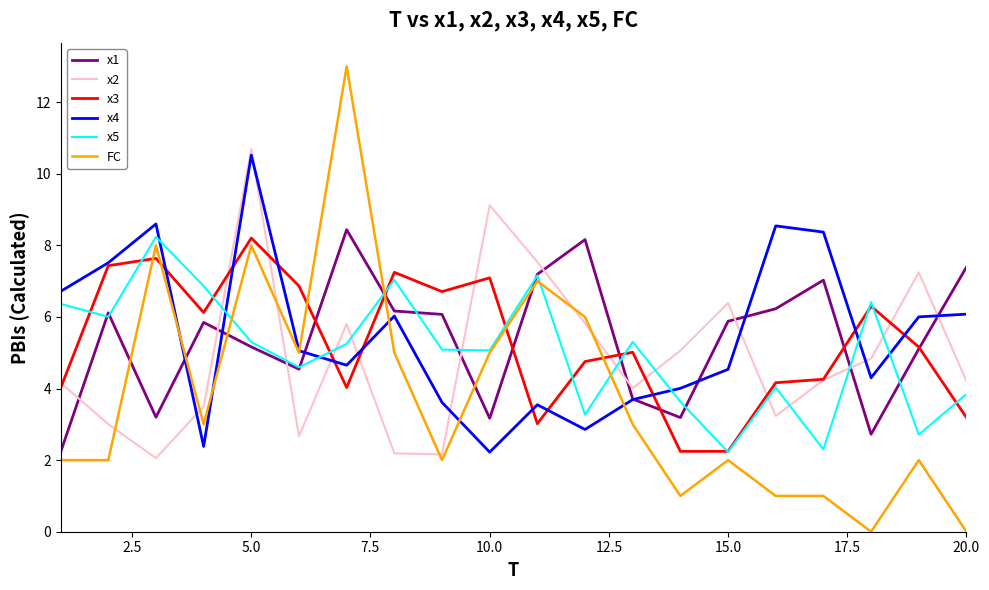

What is the highest value of the x2 series?

10.7